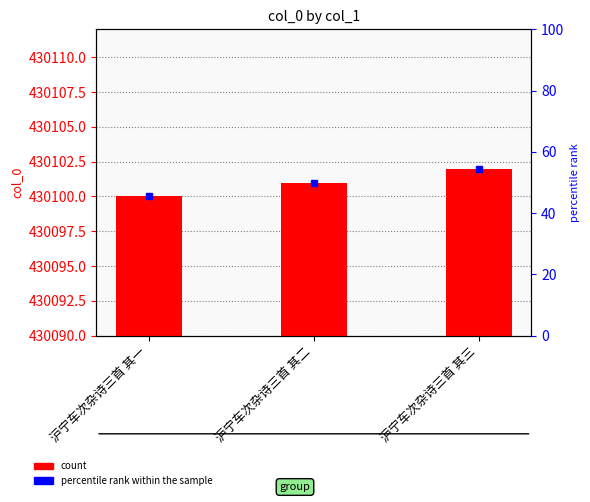

Rank the categories by value from lowest to highest.

沪宁车次杂诗三首 其一, 沪宁车次杂诗三首 其二, 沪宁车次杂诗三首 其三